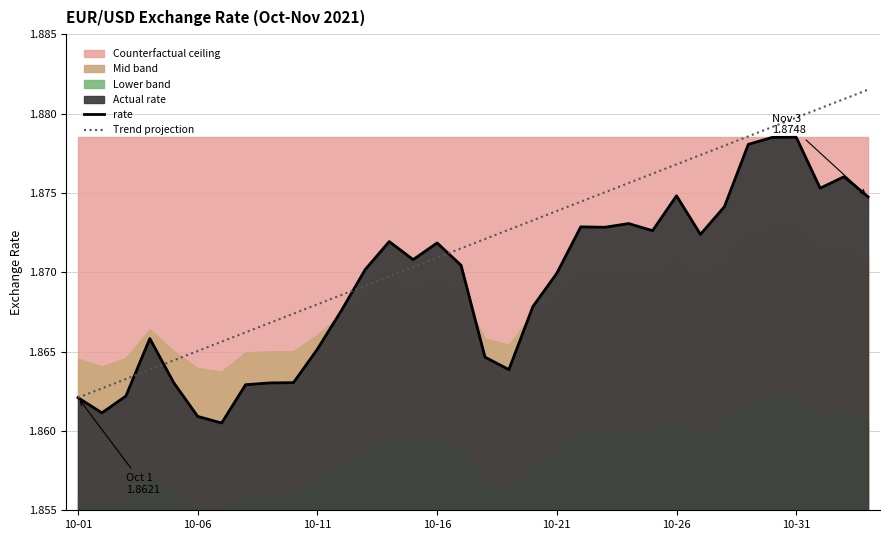

The value of Trend projection at 10-31 is 3.3. True or false?

False